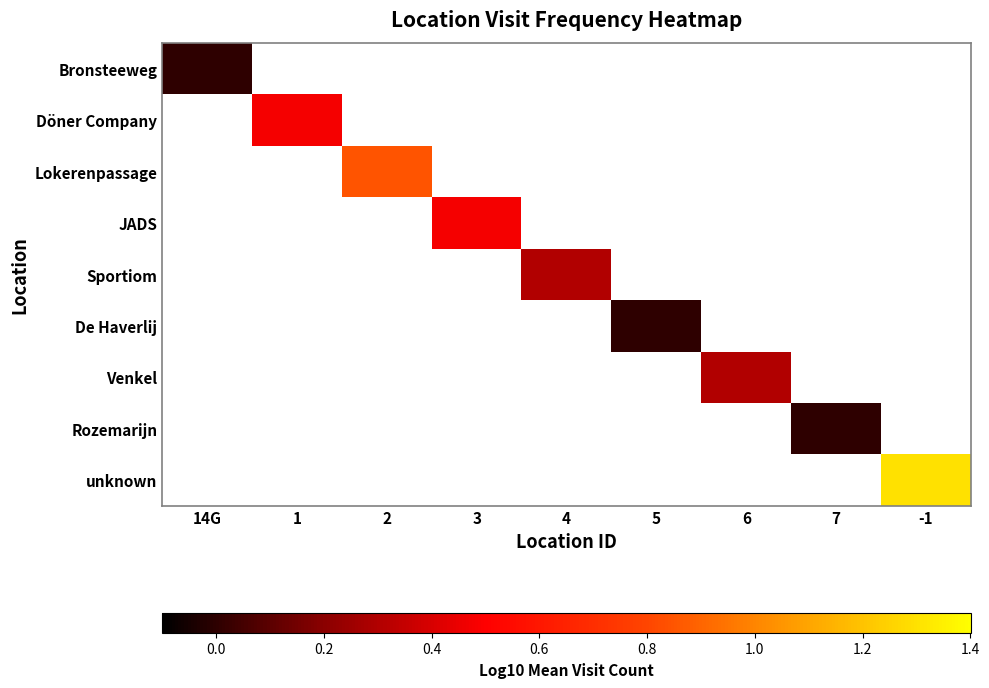

How many series are shown in this chart?

9